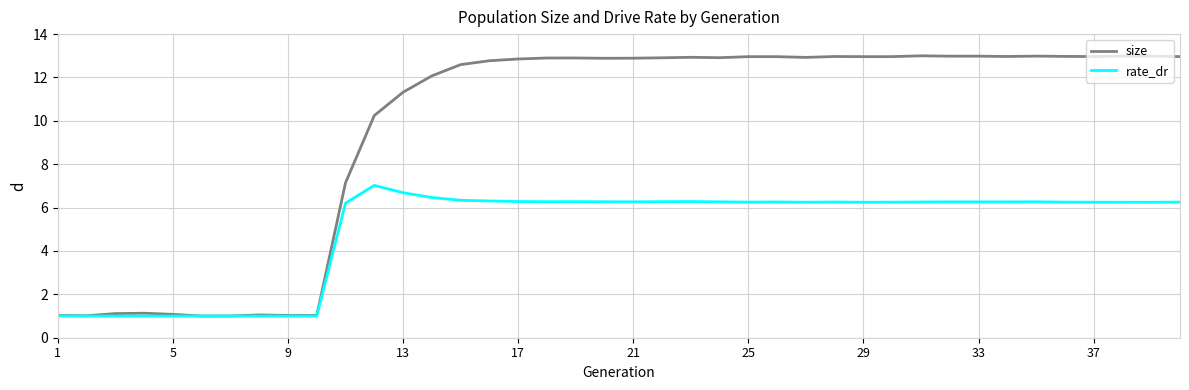

Which series has the largest range (max minus min)?

size